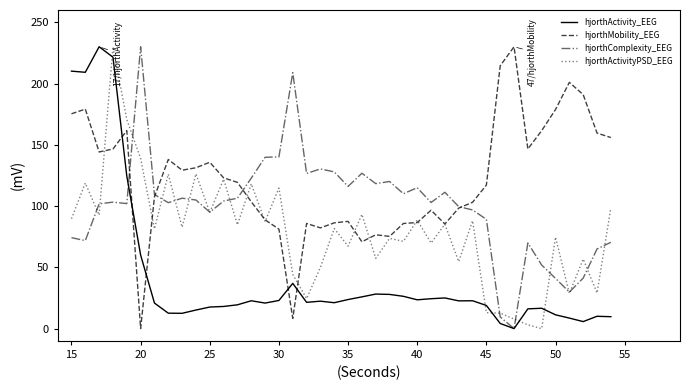

What is the maximum value shown in the chart?

230.0